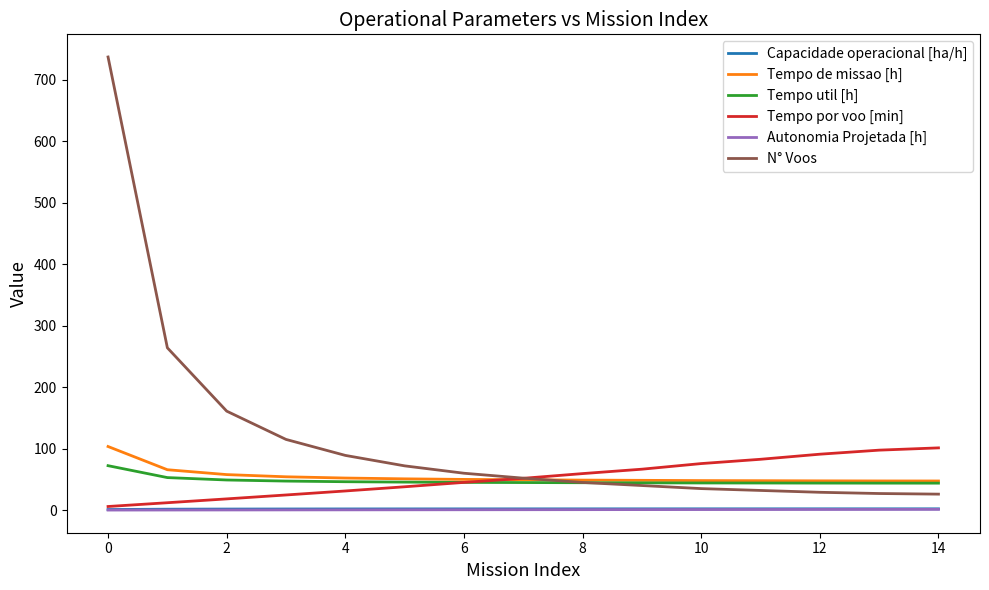

True or false: Autonomia Projetada [h] and Tempo util [h] intersect in this chart.

False